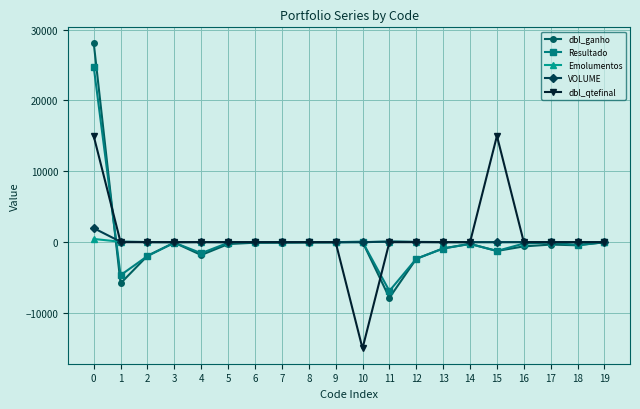

True or false: dbl_ganho has more than 1 points higher than both neighbors.

True